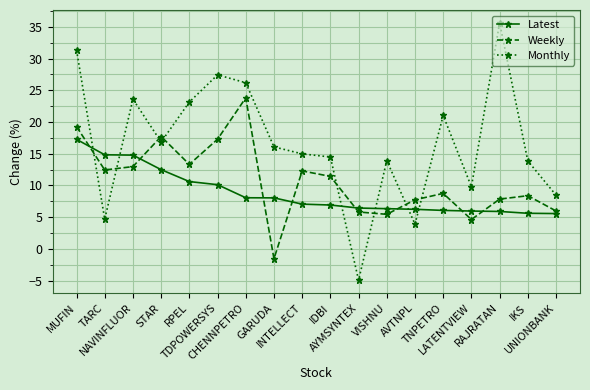

Rank the series by their maximum value, from lowest to highest.

Latest, Weekly, Monthly